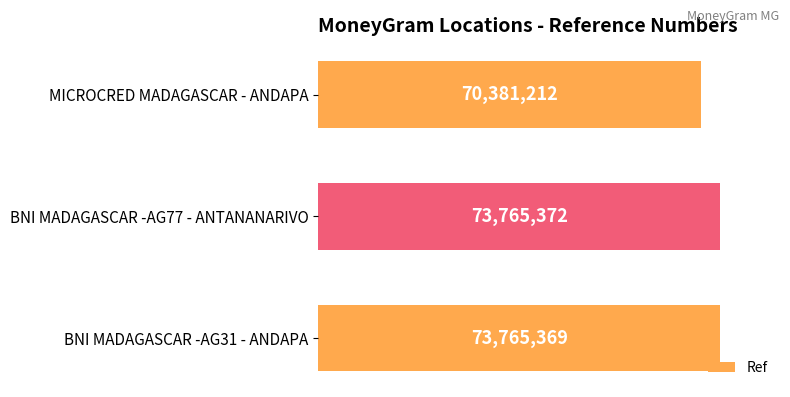

Does the chart contain stacked bars?

No